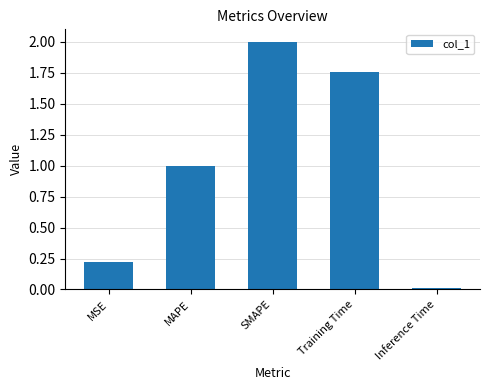

Which category has the highest value across all series?

SMAPE